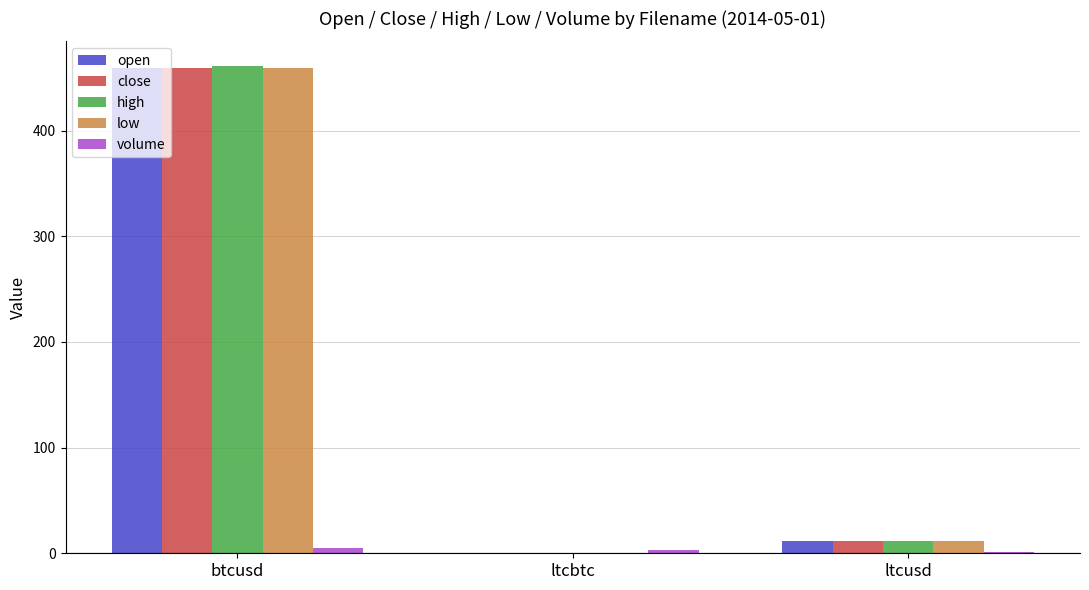

Which series has the widest spread of values?

high